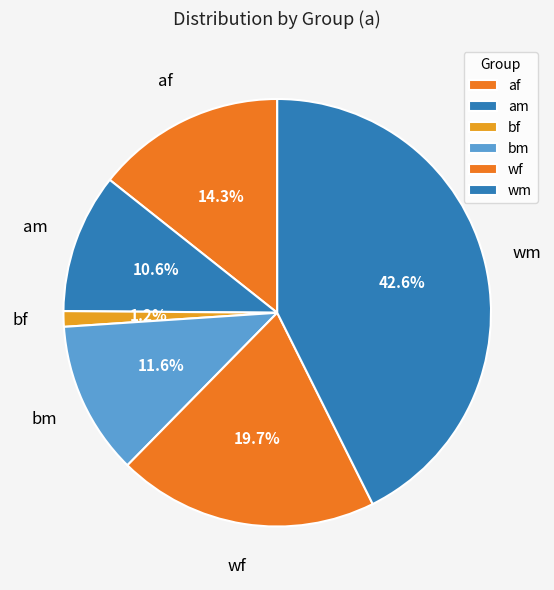

Between wm and af, which is larger?

wm